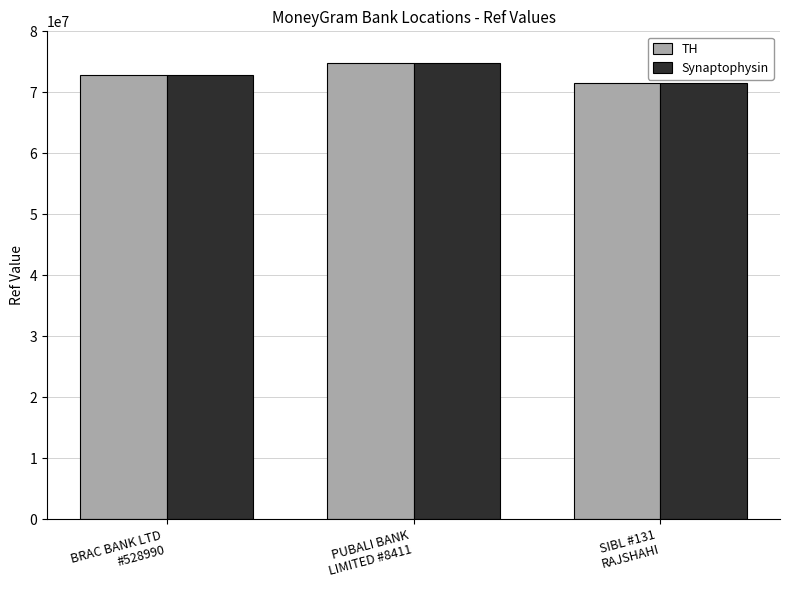

What is the sum of all Synaptophysin values?

219006700